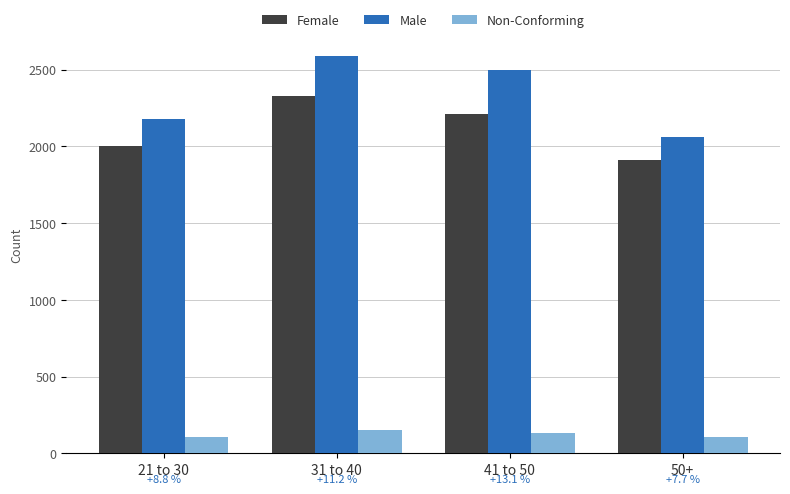

What is the lowest value of the Female series?

1914